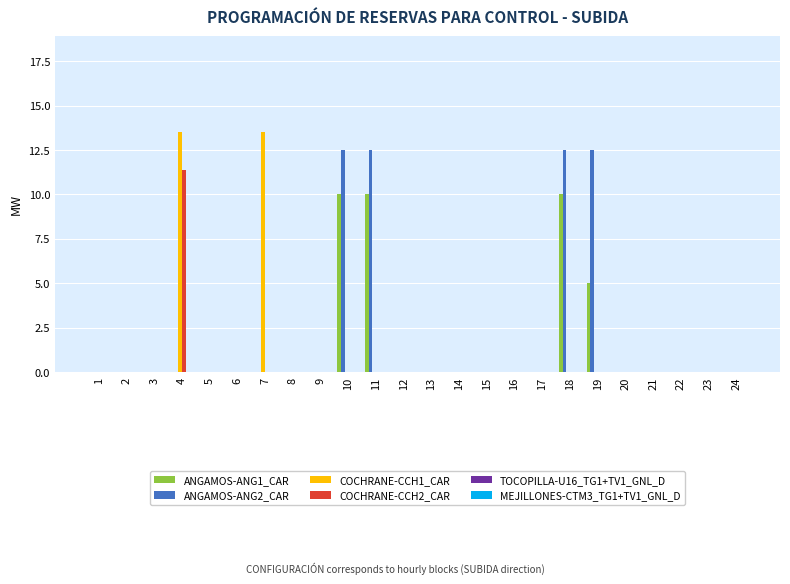

How many categories are shown in the chart?

24